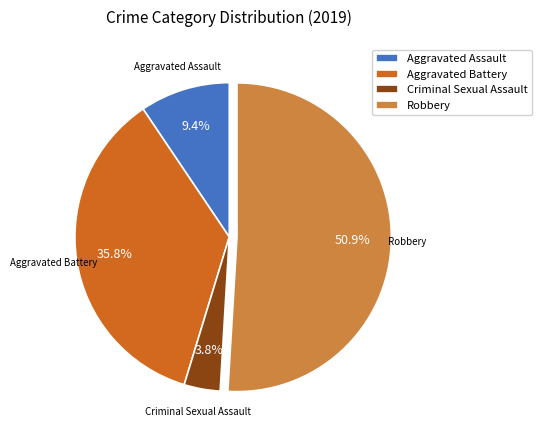

Is Robbery the majority of the pie?

Yes